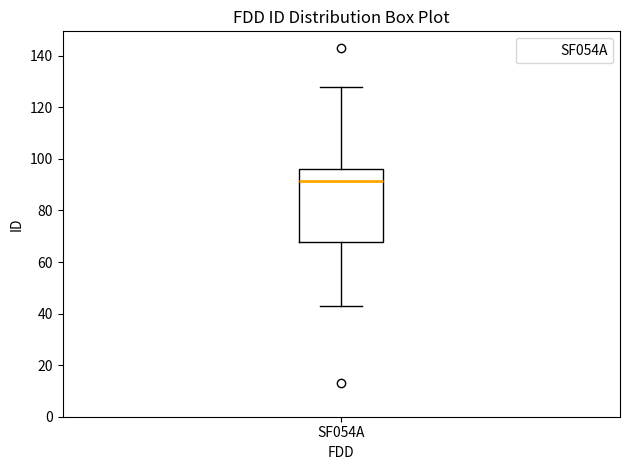

Read this box plot against the y-axis: the position of the median line, the range covered by the box, and the ends of both whiskers. The values are not printed on the chart, so give them approximately, as read against the axis.

median 92, box 68 to 96, whiskers 44 to 128